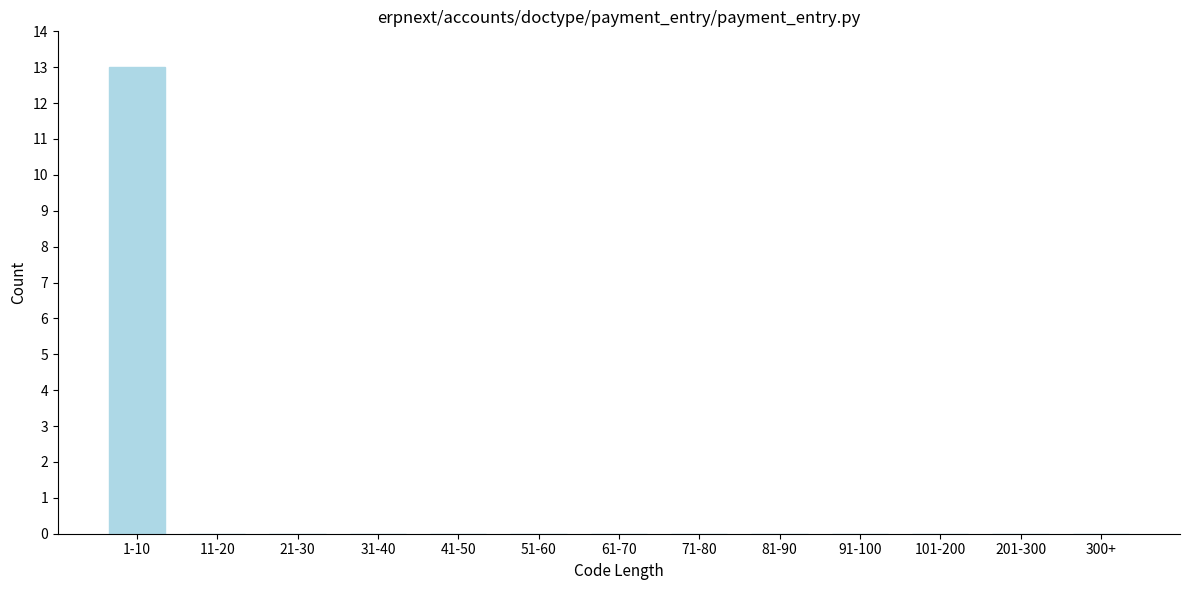

Reading left to right, what are all the values shown in this chart?

1-10=13	11-20=0	21-30=0	31-40=0	41-50=0	51-60=0	61-70=0	71-80=0	81-90=0	91-100=0	101-200=0	201-300=0	300+=0